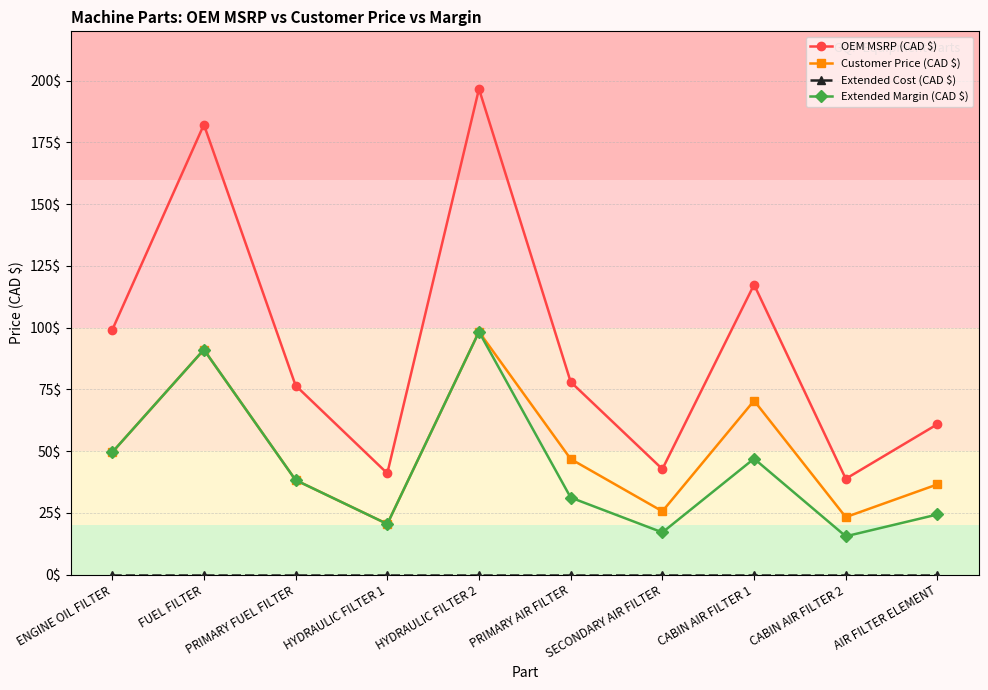

What is the difference between the maximum and minimum values in the Extended Margin (CAD $) series?

82.8